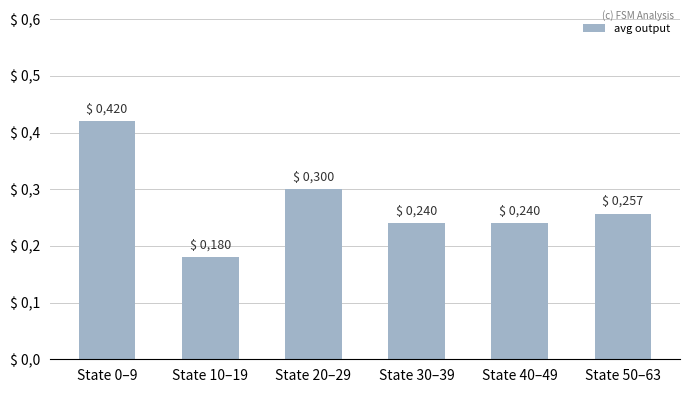

What position from the left is State 30–39?

4